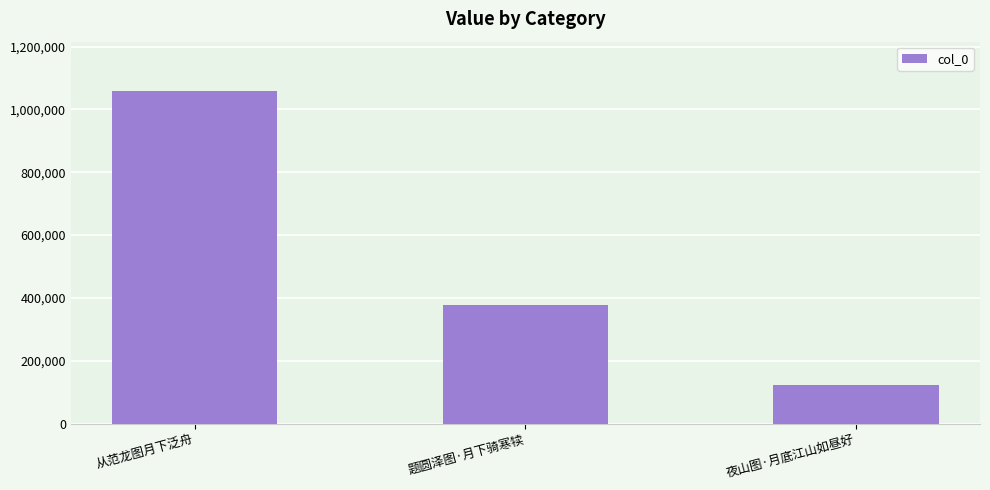

At which category does the chart reach its peak across all series?

从范龙图月下泛舟